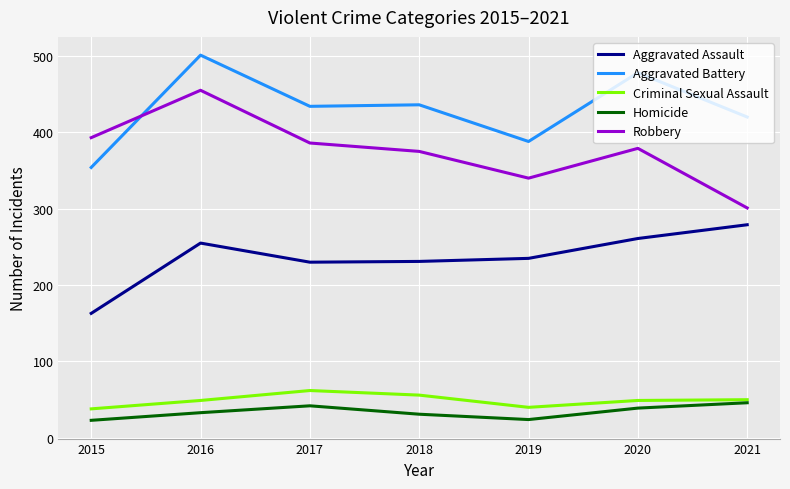

Is the value of Criminal Sexual Assault at 2021 greater than the value of Robbery at 2020?

No